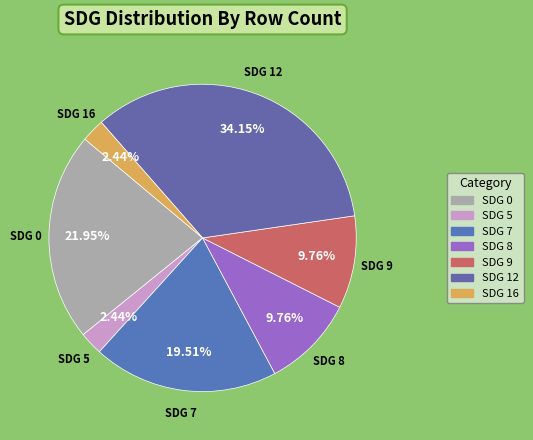

Between SDG 9 and SDG 16, which is larger?

SDG 9